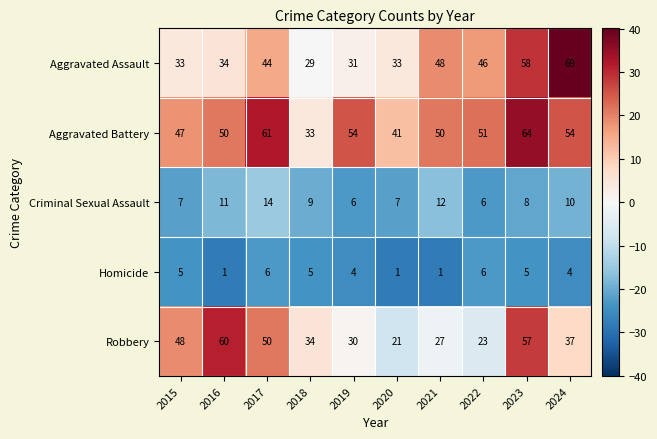

What is the difference between the second highest and minimum values in the Aggravated Assault series?

29